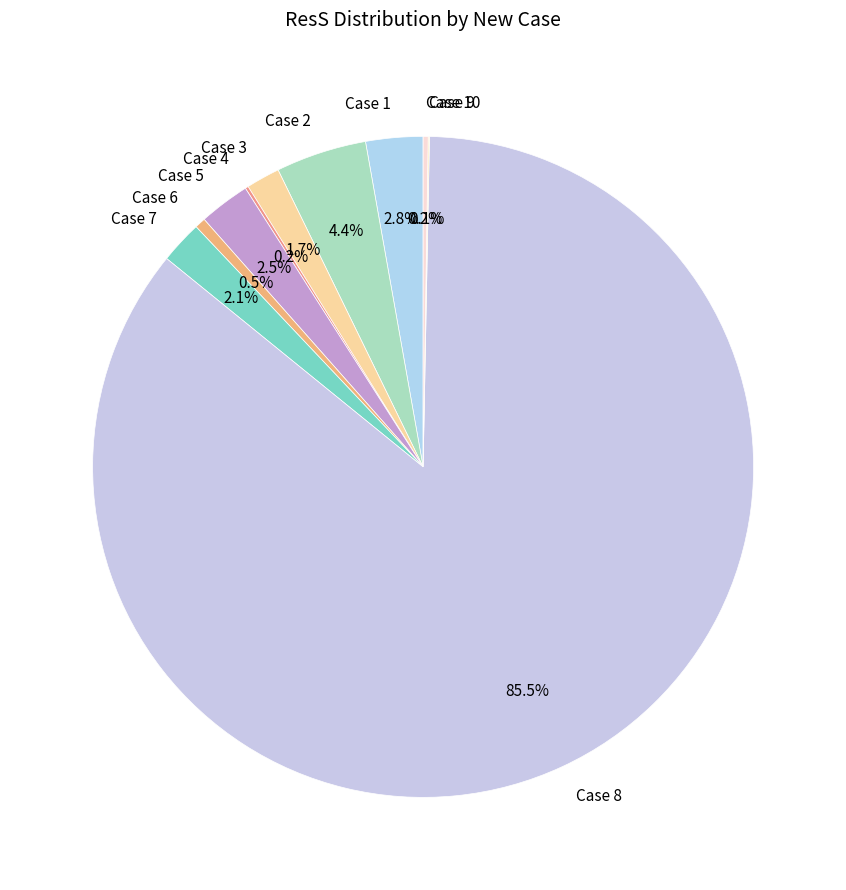

Is there any slice that represents more than half of the pie?

Yes